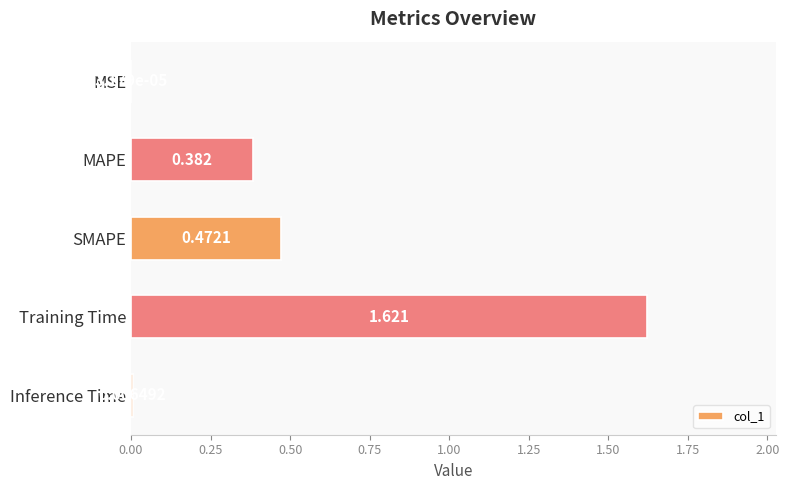

Which has a higher value, Inference Time or MAPE?

MAPE